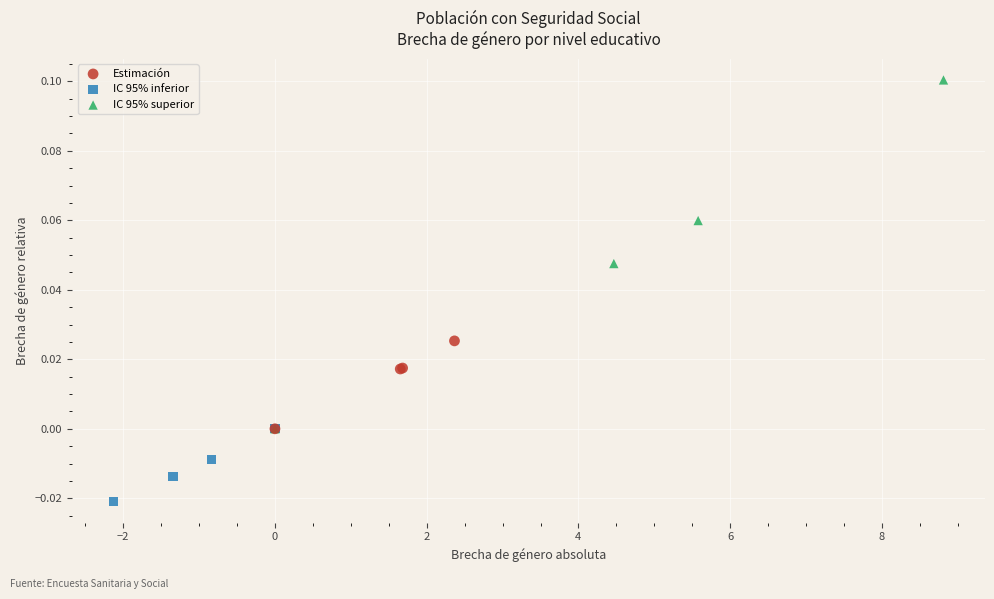

Which series has the widest spread of Y values?

IC 95% superior